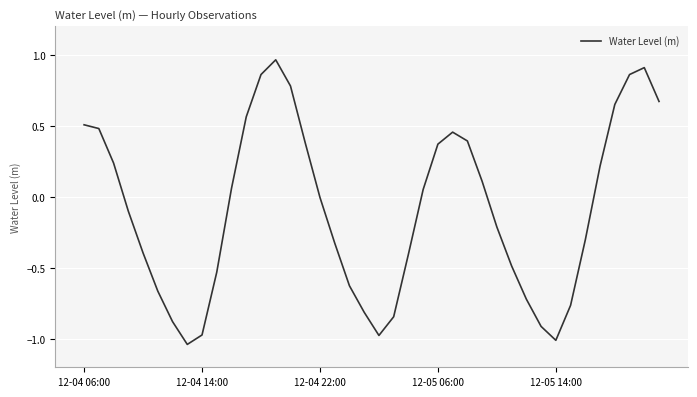

What is the difference between the maximum and minimum values?

2.0